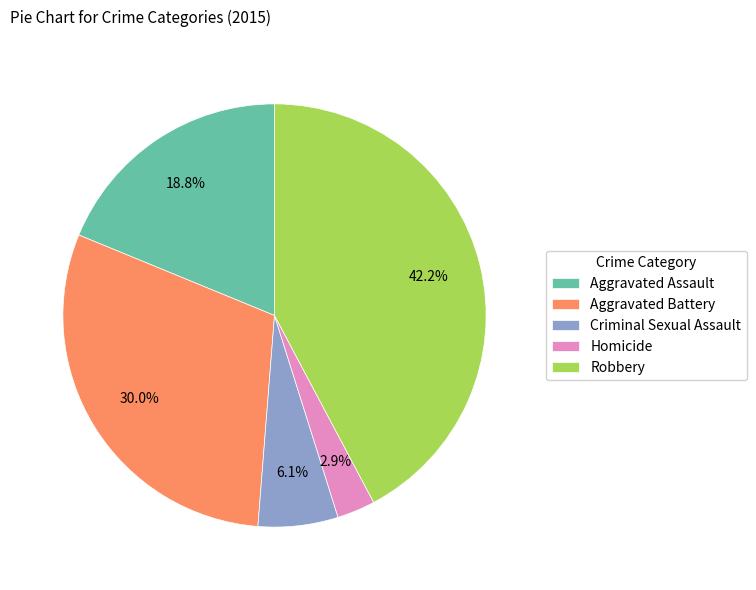

Count the number of slices in the pie.

5